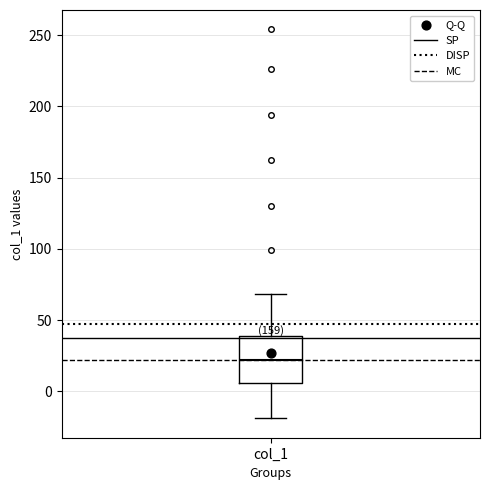

Where does the median line of the box for col_1 sit on the y-axis? The values are not printed on the chart, so give them approximately, as read against the axis.

20